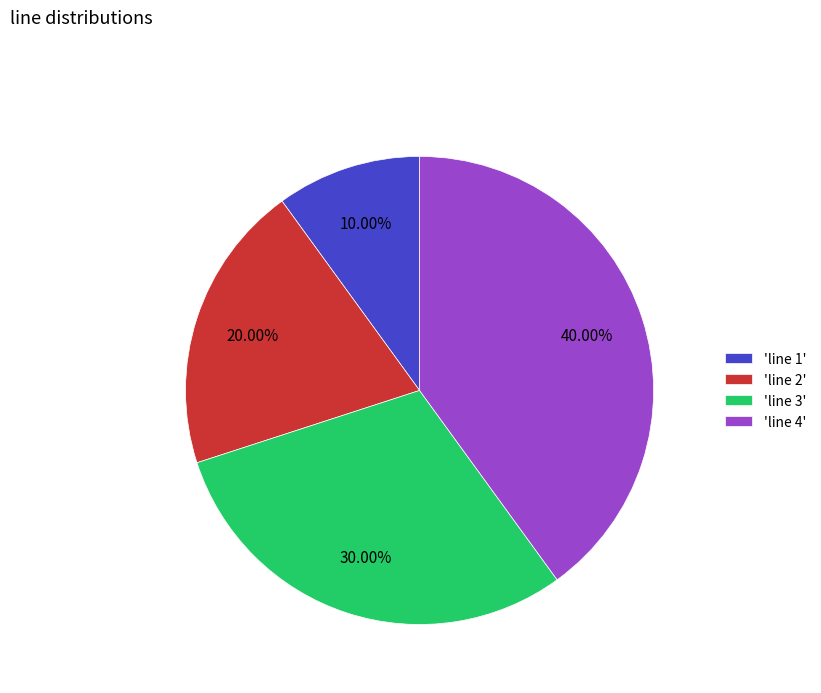

To the nearest percent, what is the average slice percentage?

25%